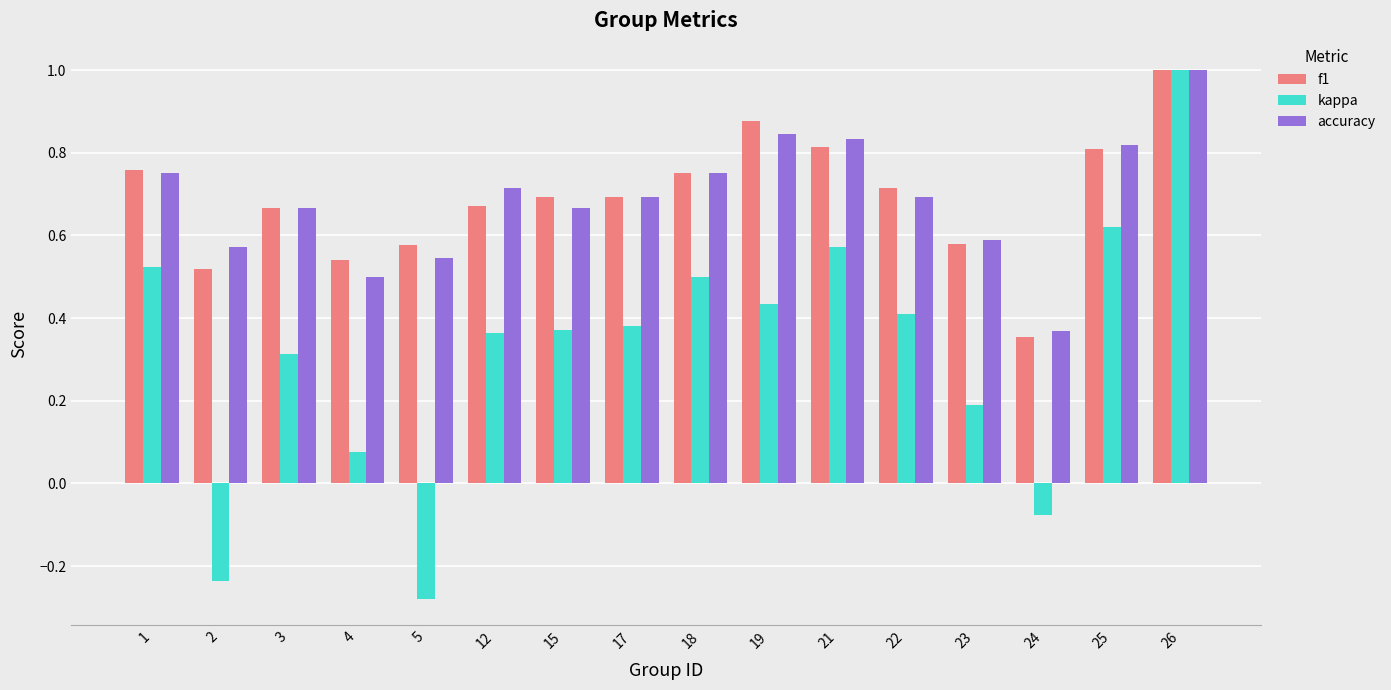

How many f1 values are between 0 and 1?

16